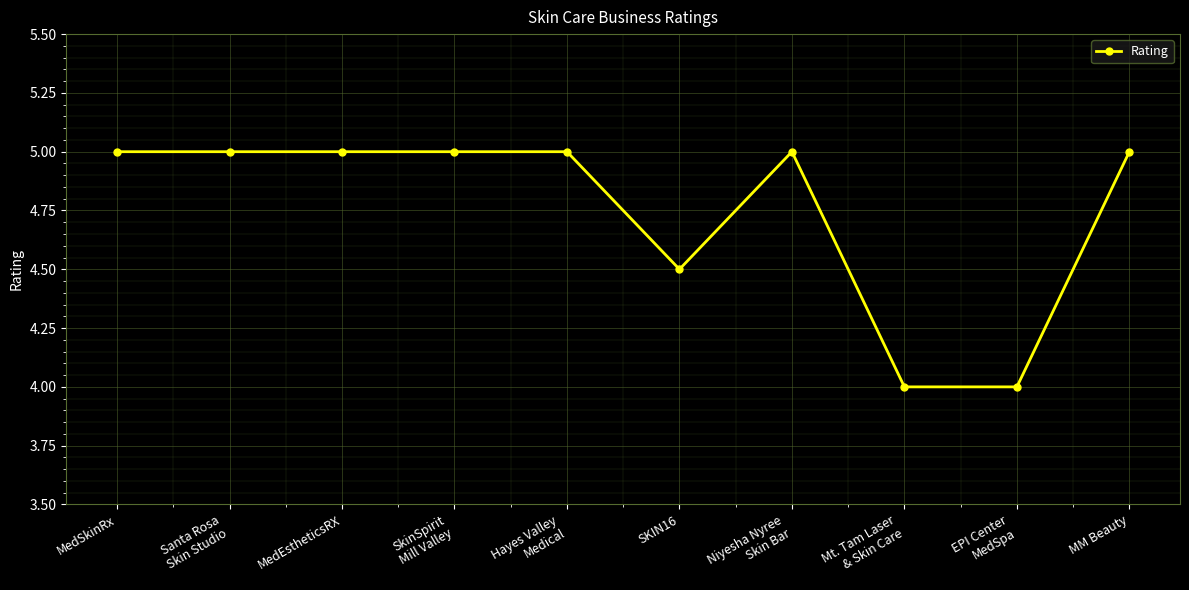

What is the change in value from Hayes Valley
Medical to EPI Center
MedSpa?

-1.0